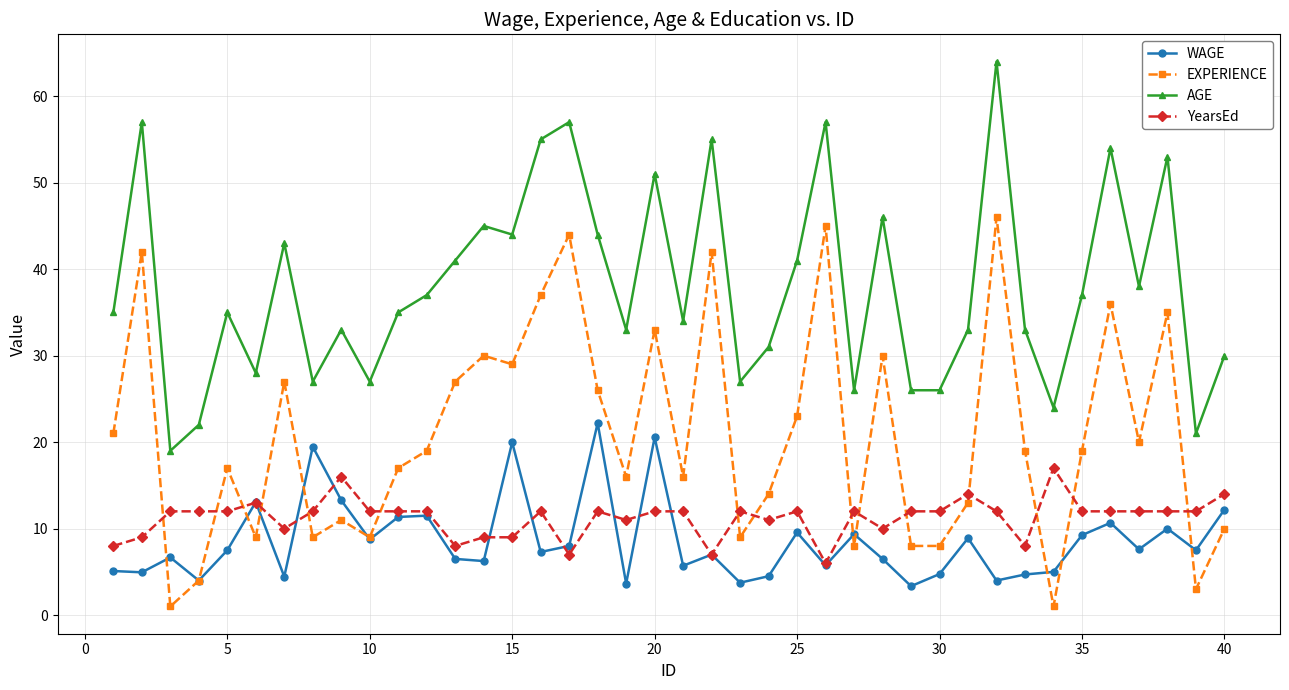

What is the maximum value shown in the chart?

64.0